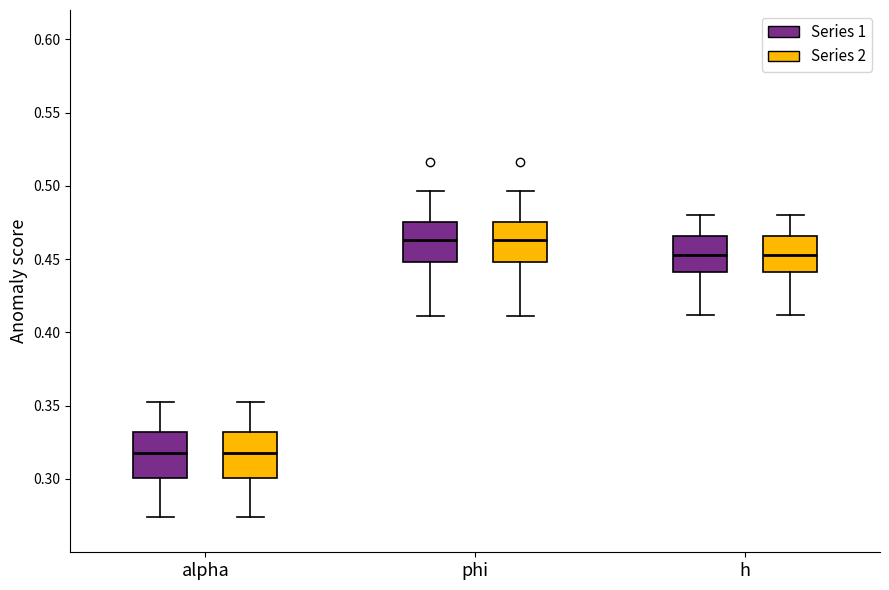

Where does the upper whisker of the box for phi (Series 1) end on the y-axis? The values are not printed on the chart, so give them approximately, as read against the axis.

0.495